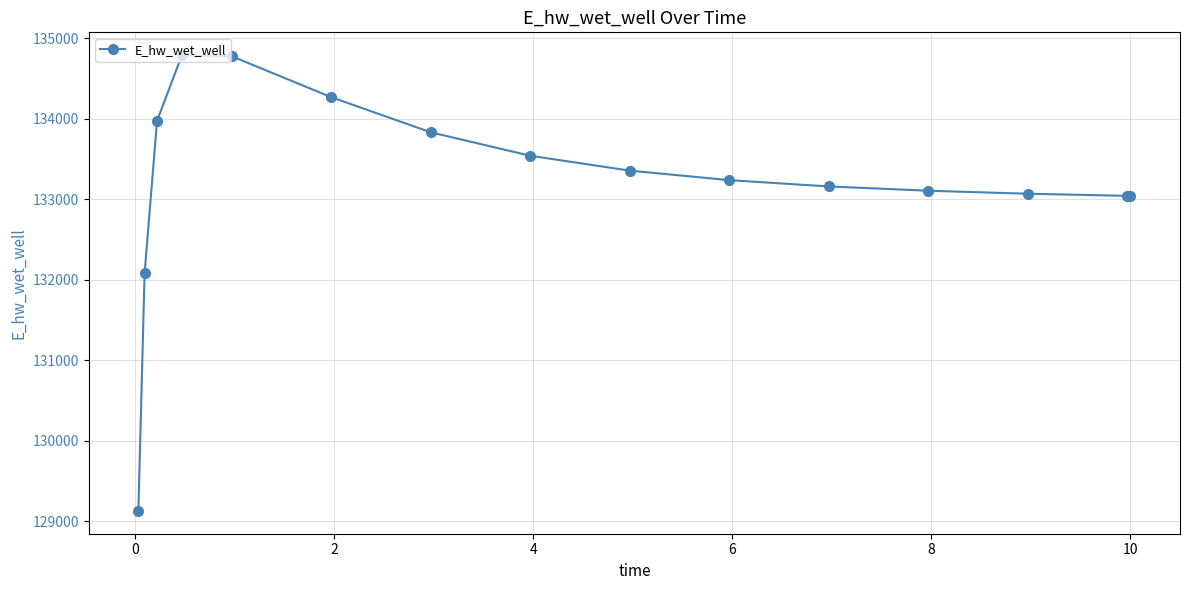

What is the difference between the second highest and minimum values?

5646.9